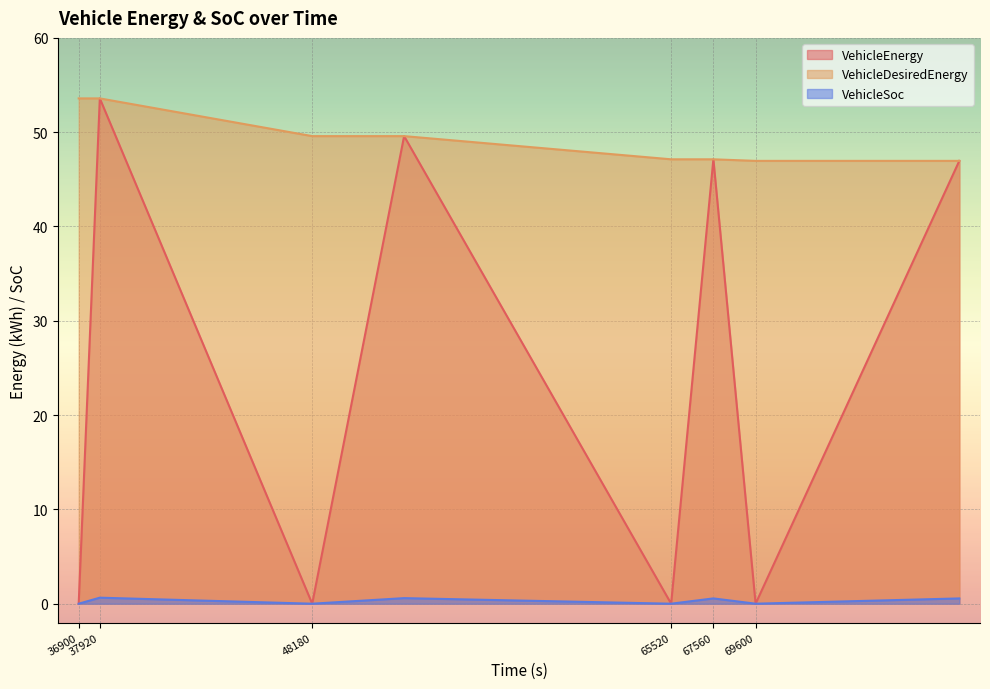

True or false: VehicleDesiredEnergy and VehicleSoc intersect in this chart.

False